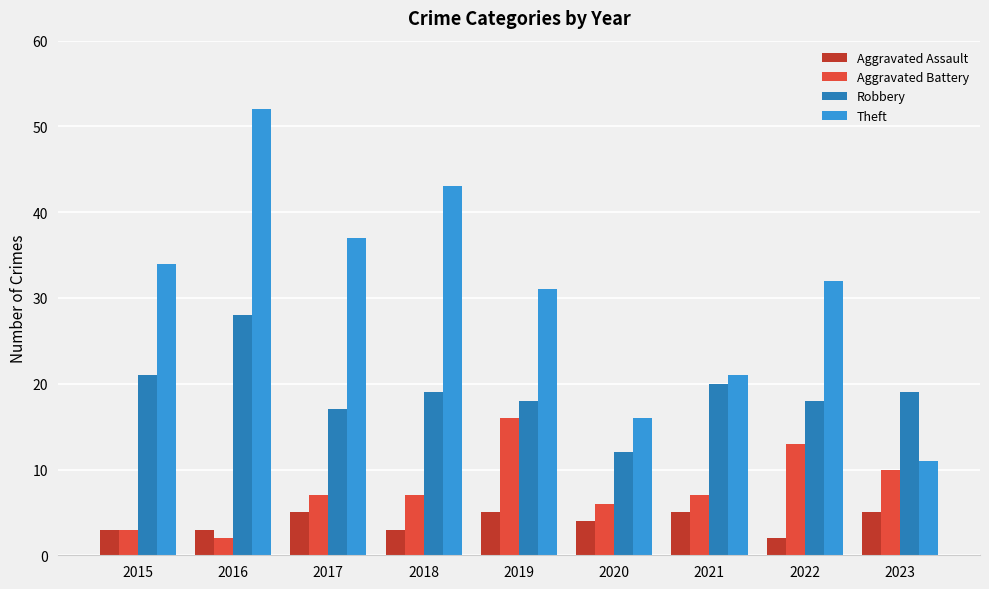

Reading left to right, list all the values displayed in this chart.

Aggravated Assault: 2015=3	2016=3	2017=5	2018=3	2019=5	2020=4	2021=5	2022=2	2023=5
Aggravated Battery: 2015=3	2016=2	2017=7	2018=7	2019=16	2020=6	2021=7	2022=13	2023=10
Robbery: 2015=21	2016=28	2017=17	2018=19	2019=18	2020=12	2021=20	2022=18	2023=19
Theft: 2015=34	2016=52	2017=37	2018=43	2019=31	2020=16	2021=21	2022=32	2023=11